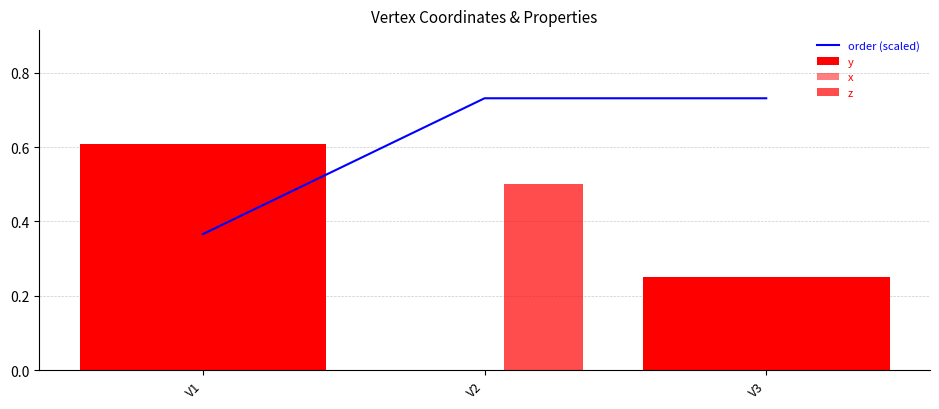

At which category is the sum across all series the highest?

V3